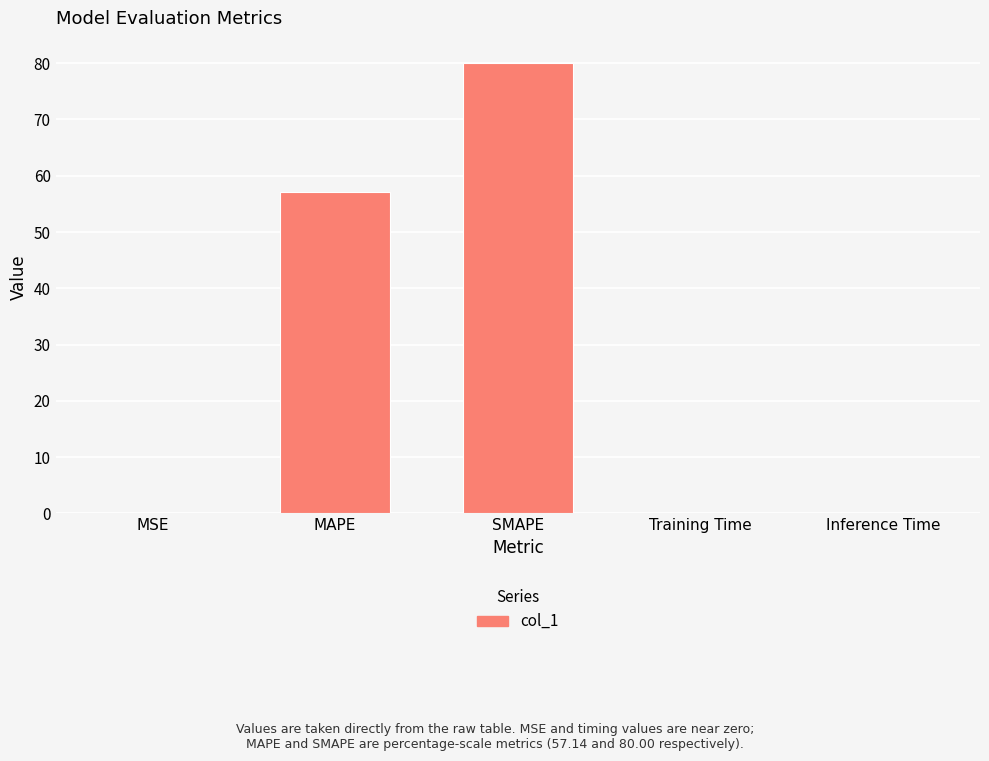

At which category does the chart reach its peak across all series?

SMAPE